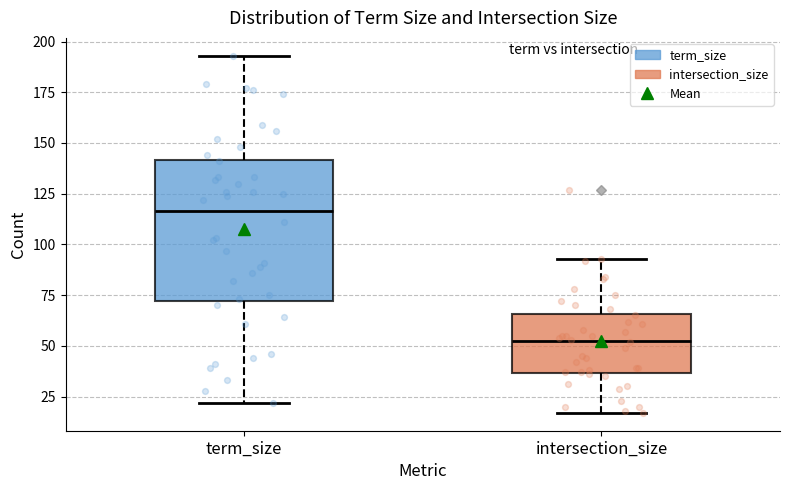

Where is the upper edge of the box for intersection_size on the y-axis? The values are not printed on the chart, so give them approximately, as read against the axis.

65